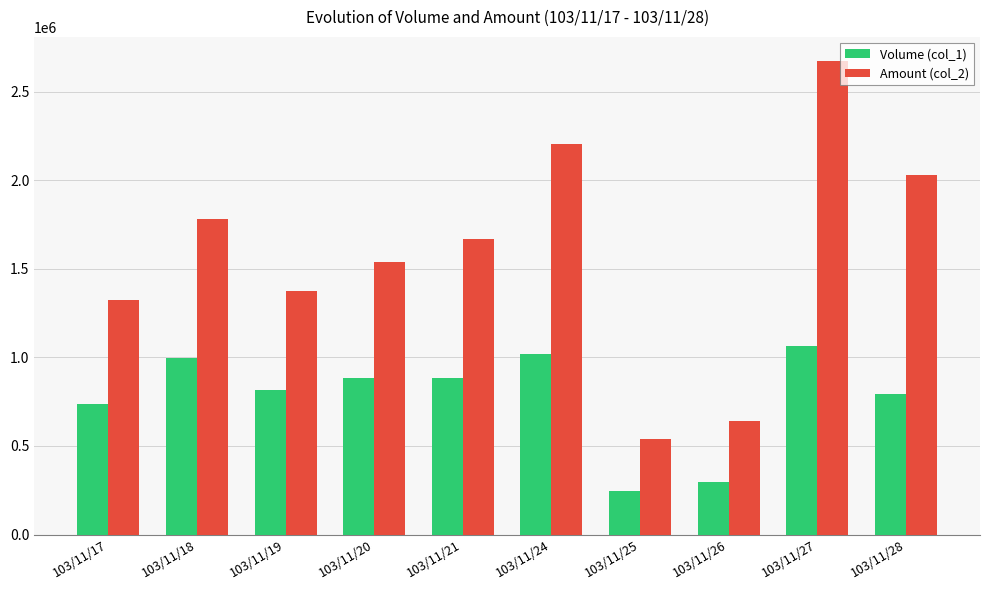

What are all the series names shown in the legend?

Volume (col_1), Amount (col_2)